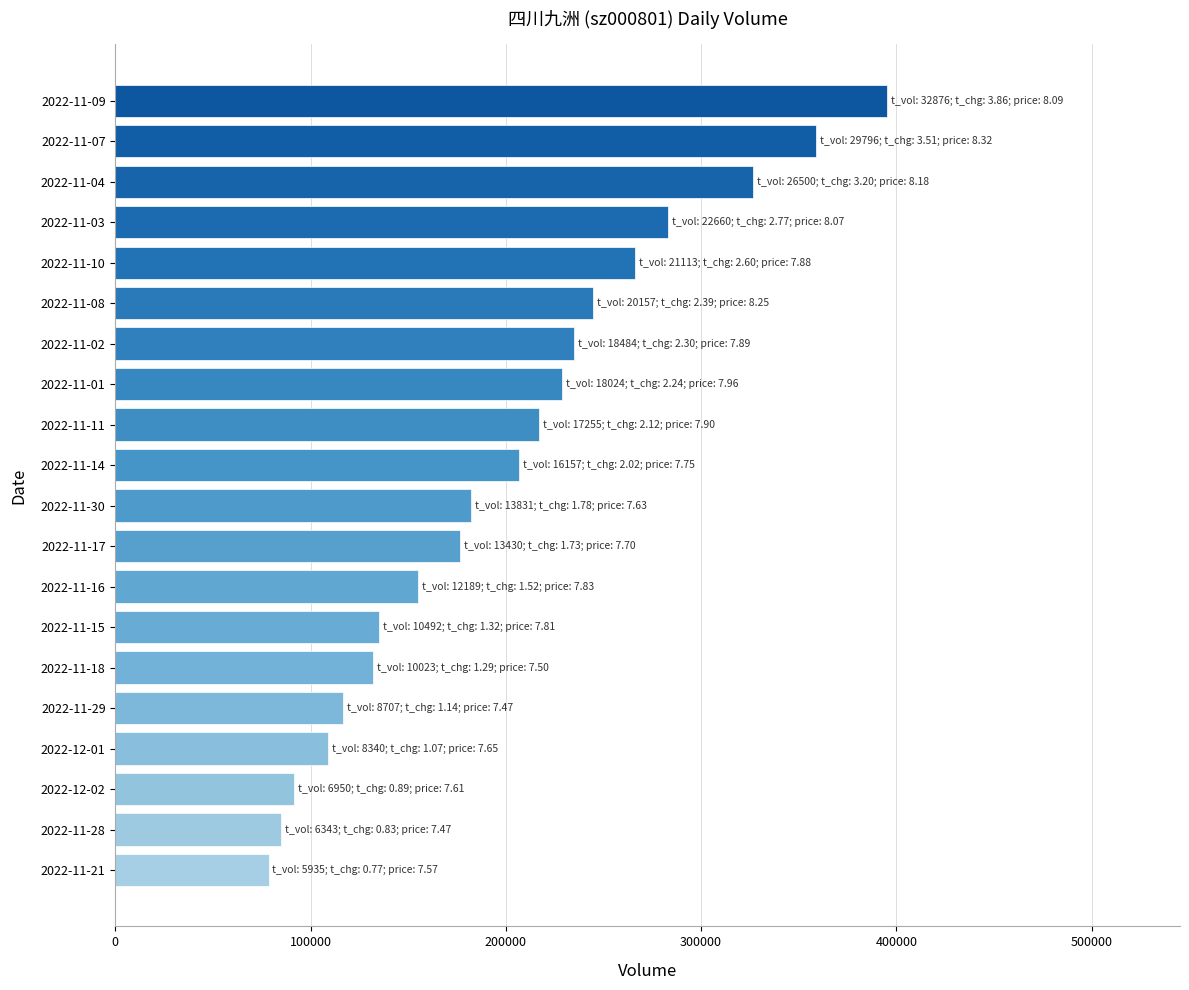

What is the change in value from 2022-11-29 to 2022-11-03?

+166430